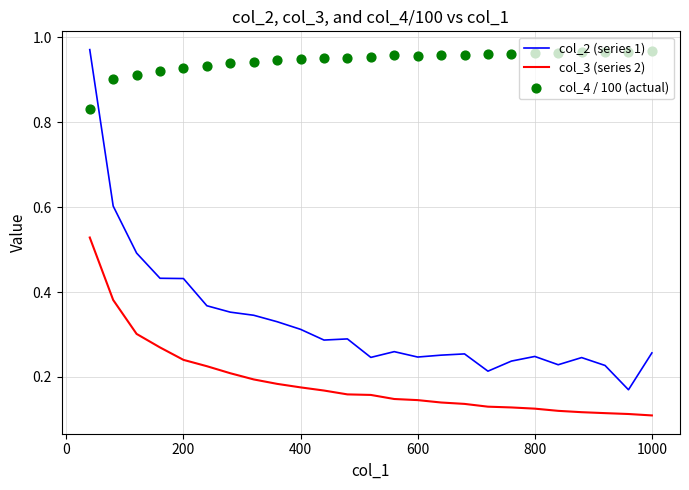

At how many categories does at least one series exceed 0?

25